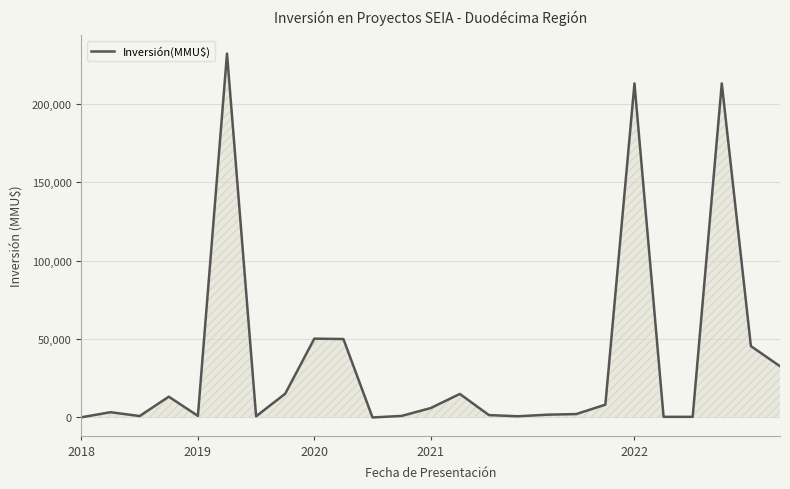

Does the chart display data point markers on the line(s)?

No